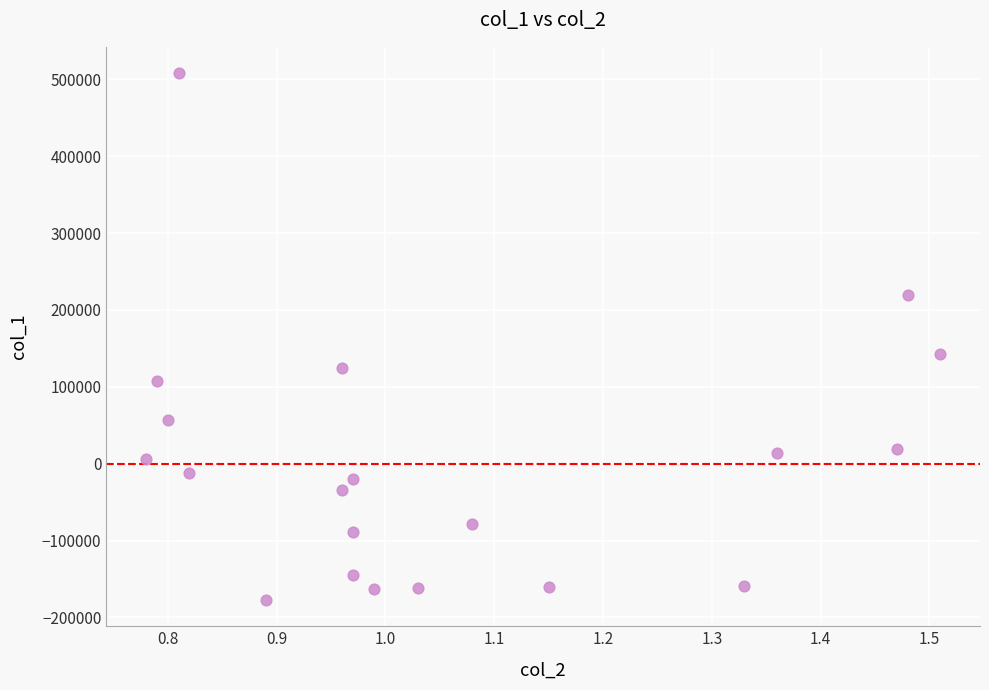

What Y value in the scatter plot is closest to 165416?

143063.4